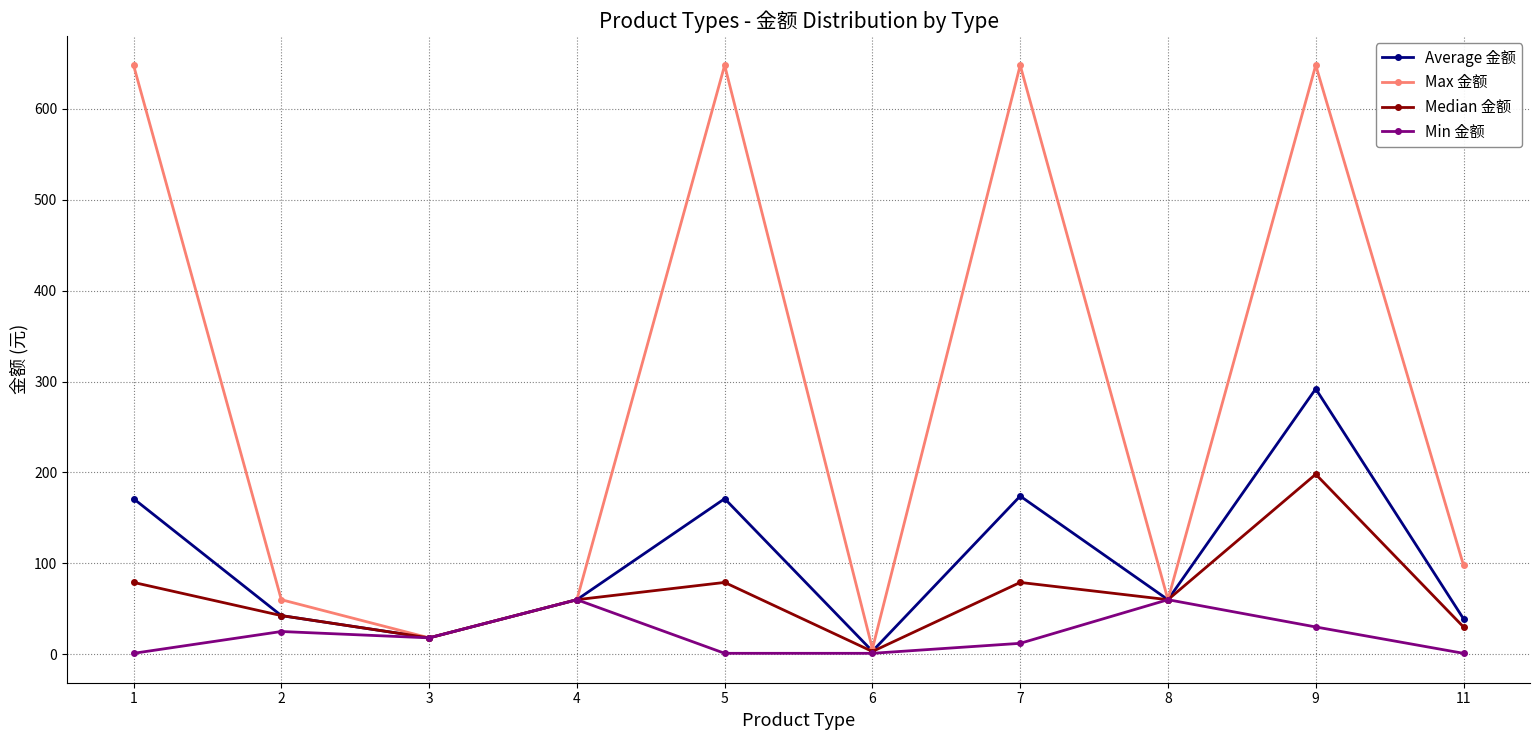

In Median 金额, how many points are lower than both neighbors (excluding endpoints)?

3